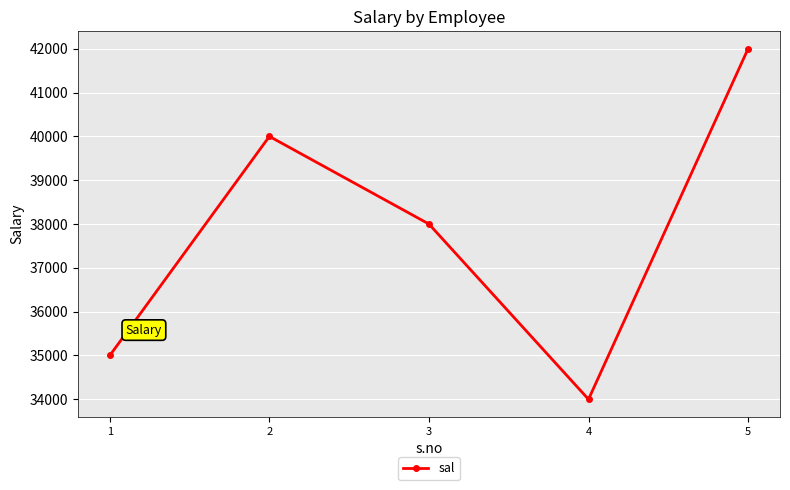

Which label corresponds to the smallest value in the chart?

4